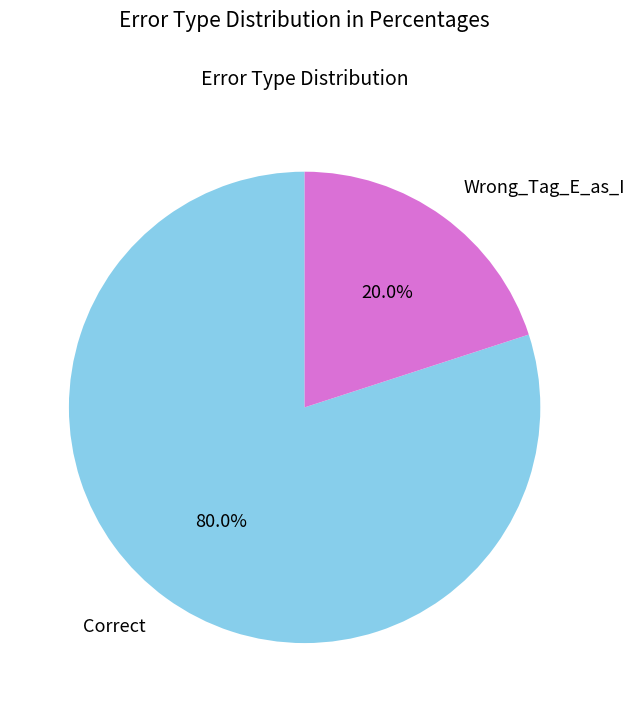

Which slice is the largest?

Correct